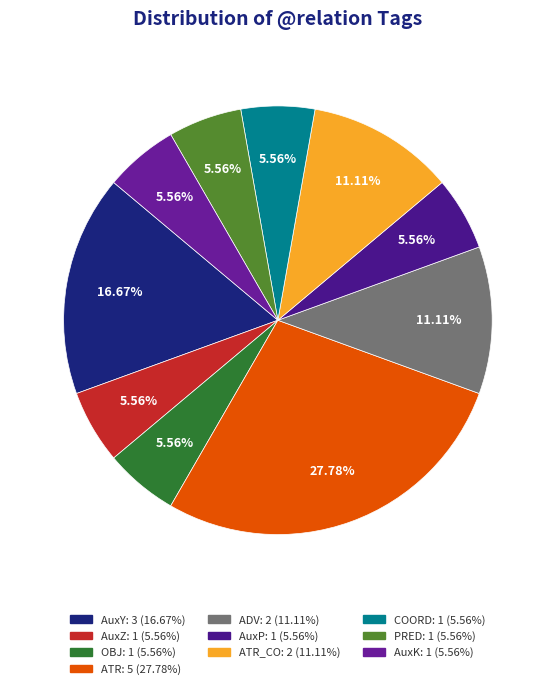

How many slices are in this pie chart?

10